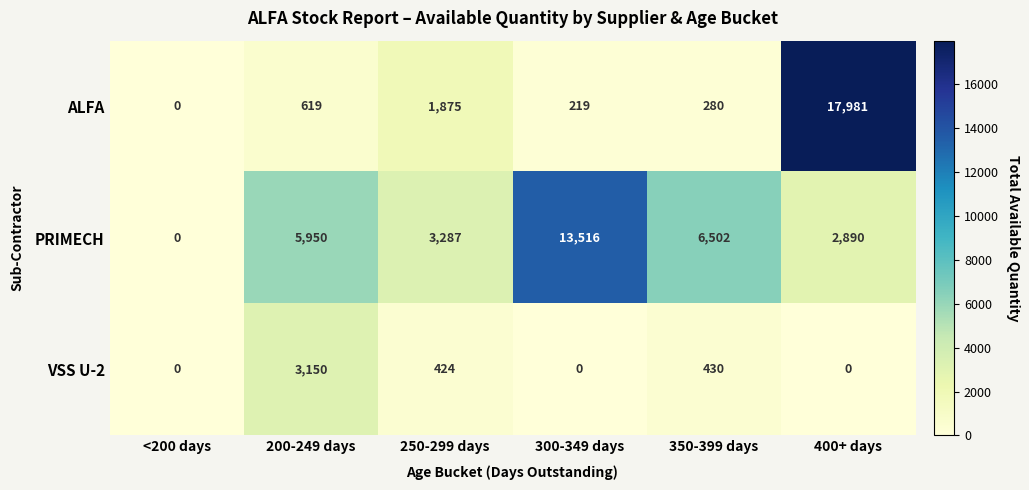

List the series in order of their peak value, highest first.

ALFA, PRIMECH, VSS U-2